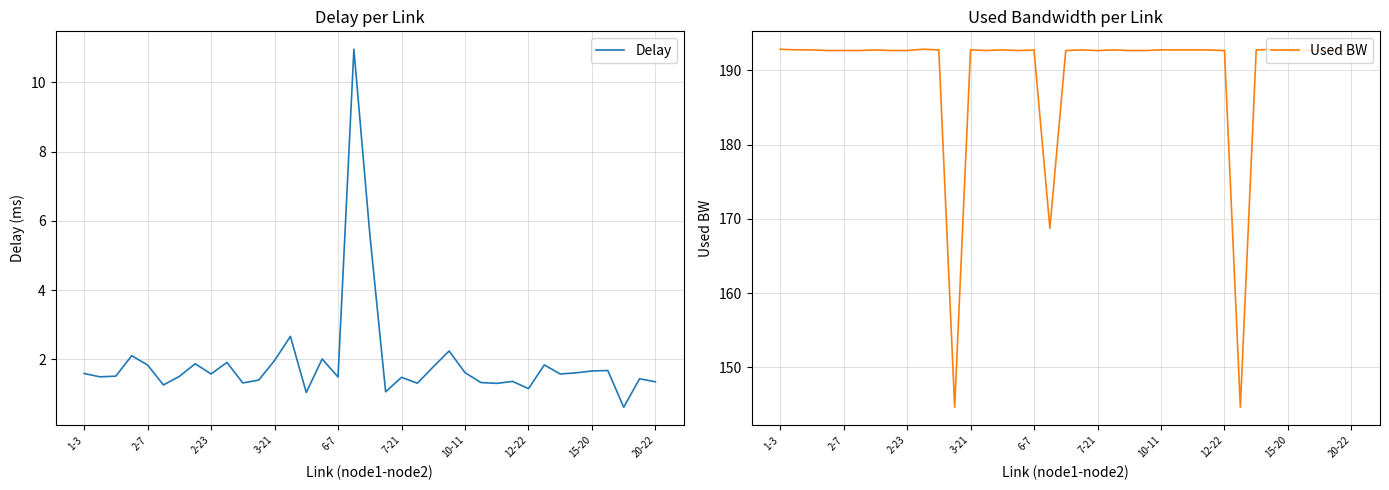

Is it true that Delay equals 1.6 at 2-23?

True